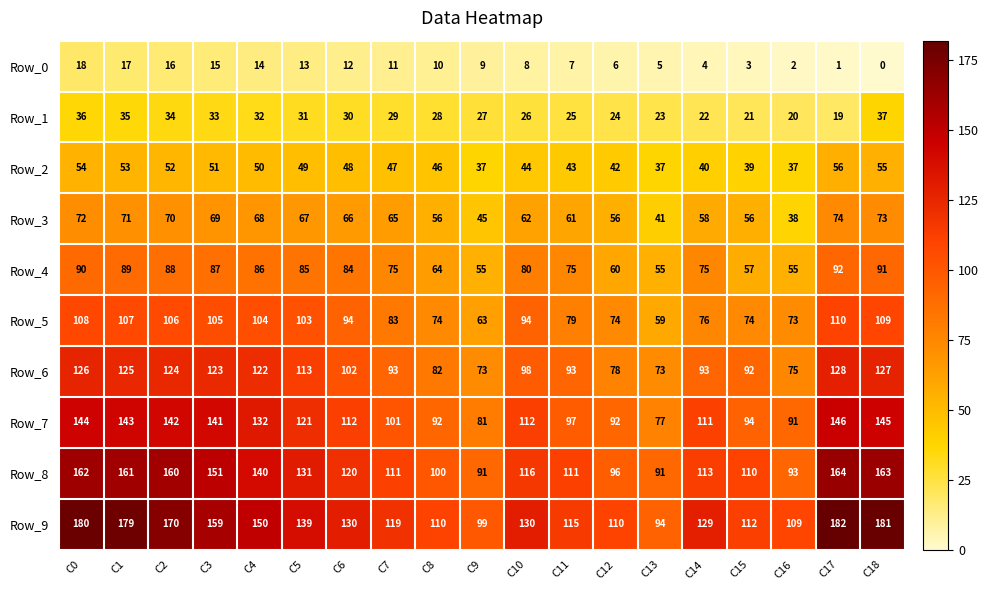

Which series has the widest spread of values?

Row_9